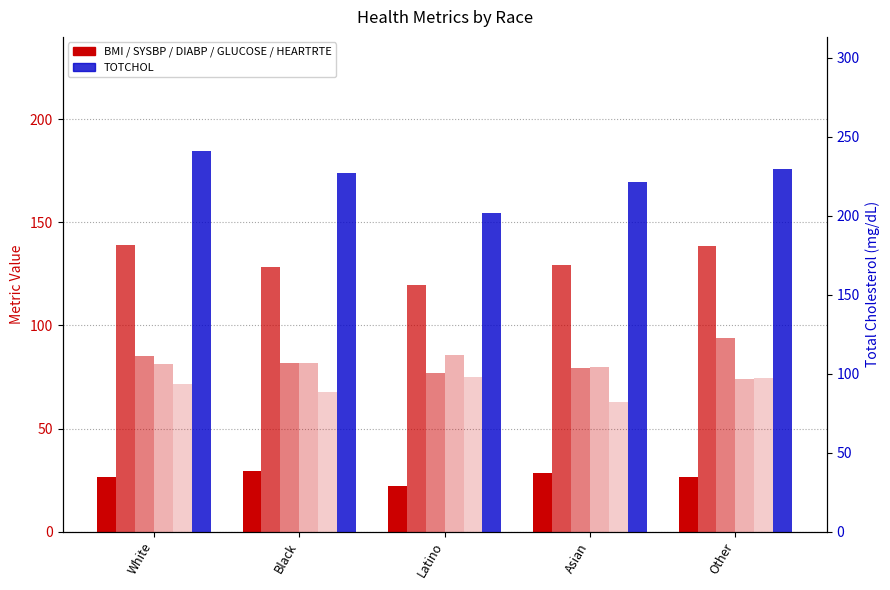

Are the bars horizontal?

No